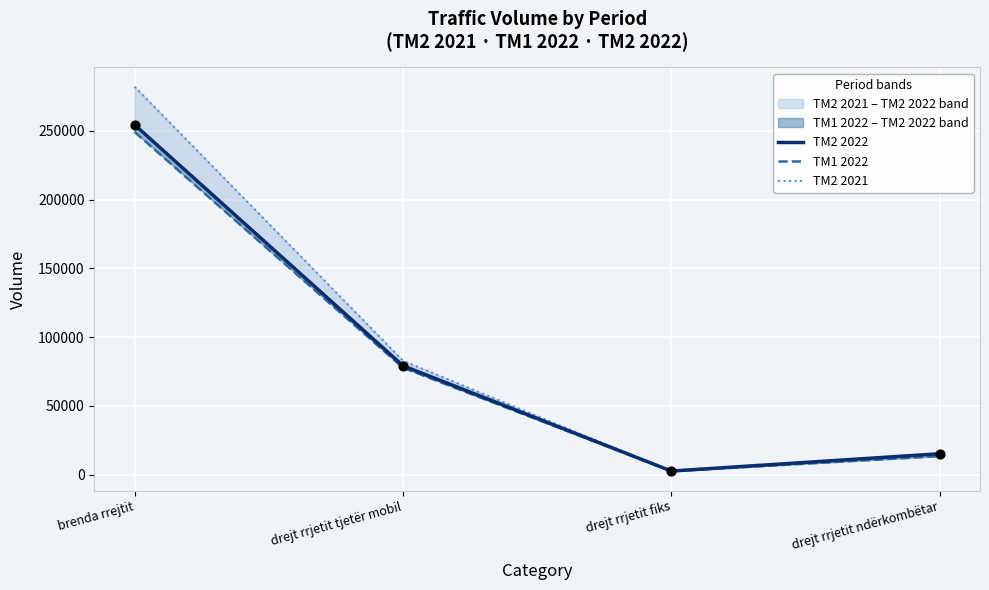

What are all the series names shown in the legend?

TM2 2022, TM1 2022, TM2 2021